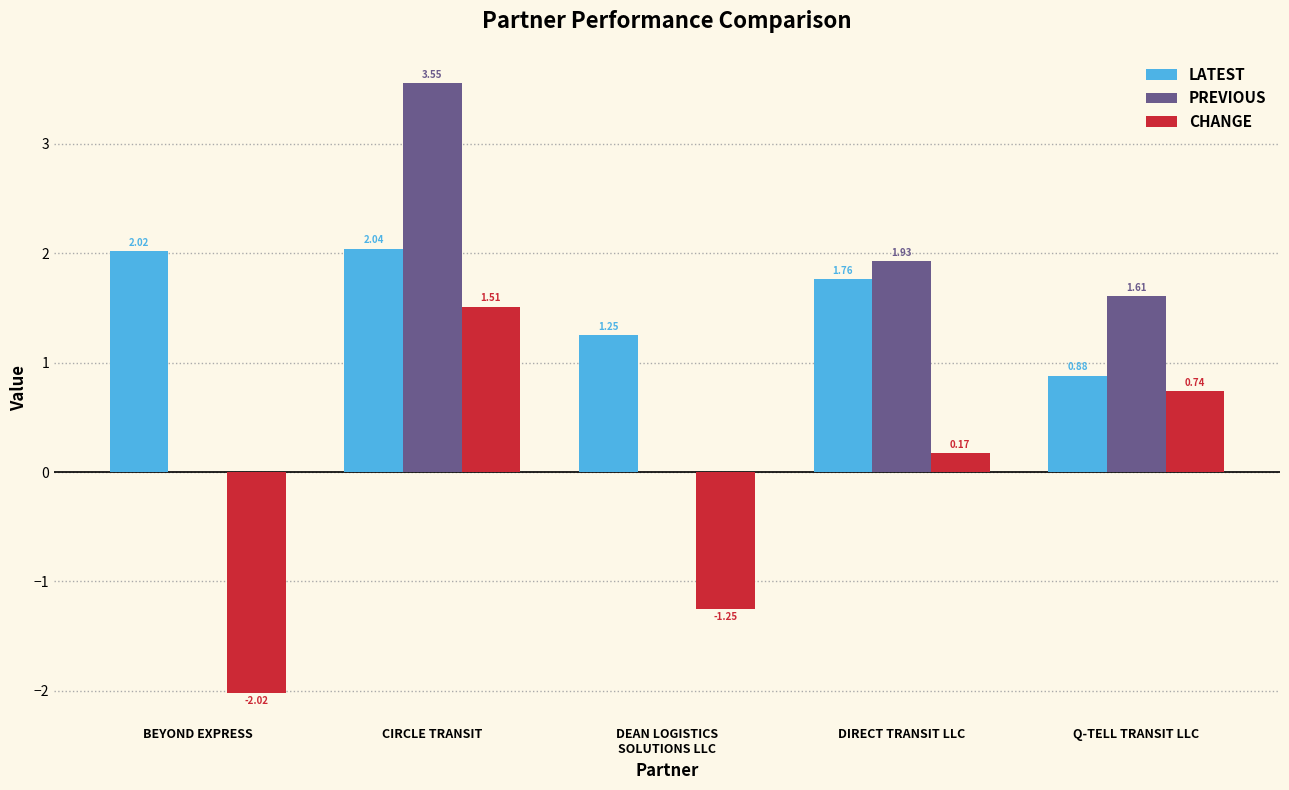

How many groups of bars are there?

5